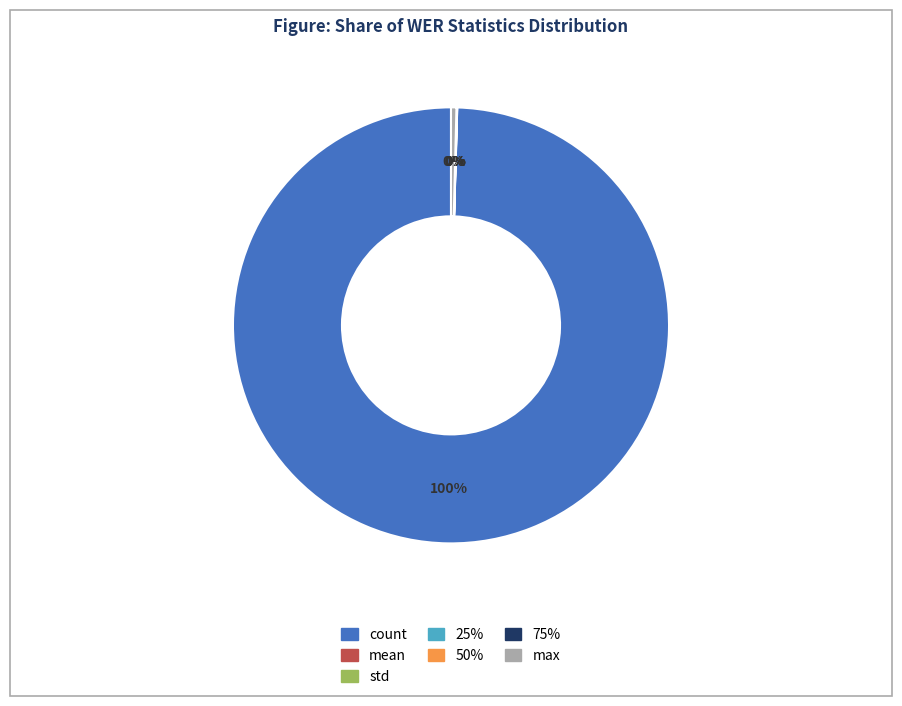

Is there any slice that represents more than half of the pie?

Yes